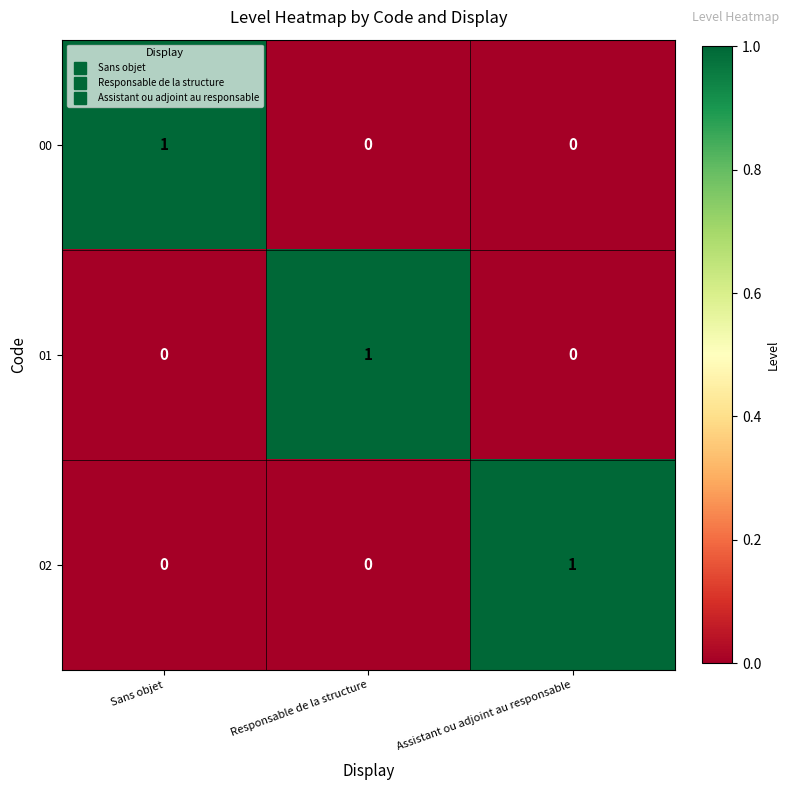

How many 00 values are between 0 and 1?

3